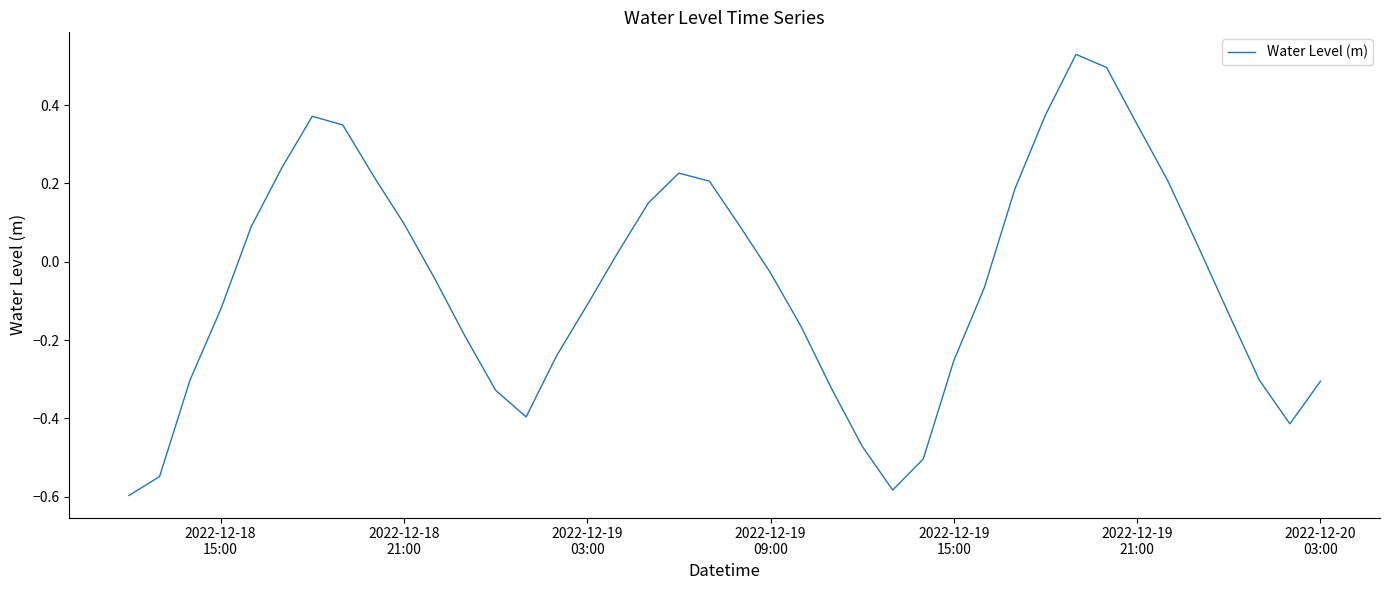

What is the difference between the maximum and minimum values?

1.1